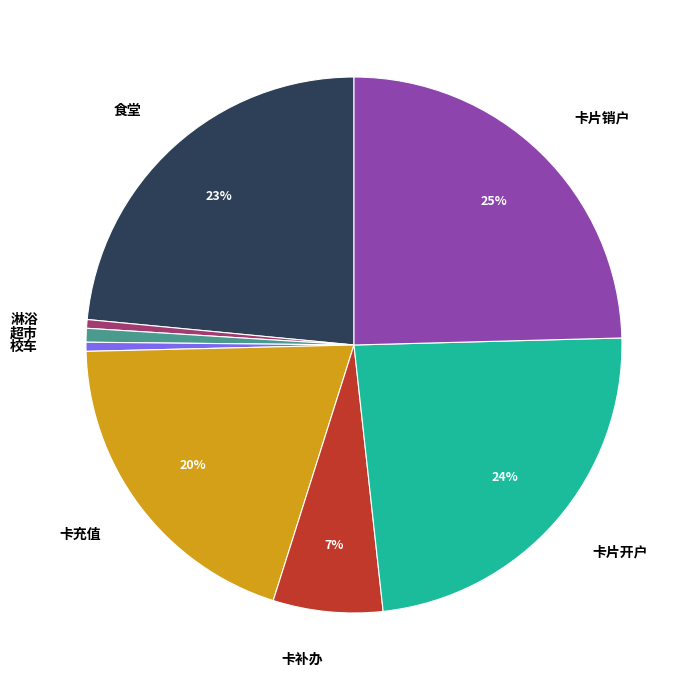

Does any single category account for the majority?

No